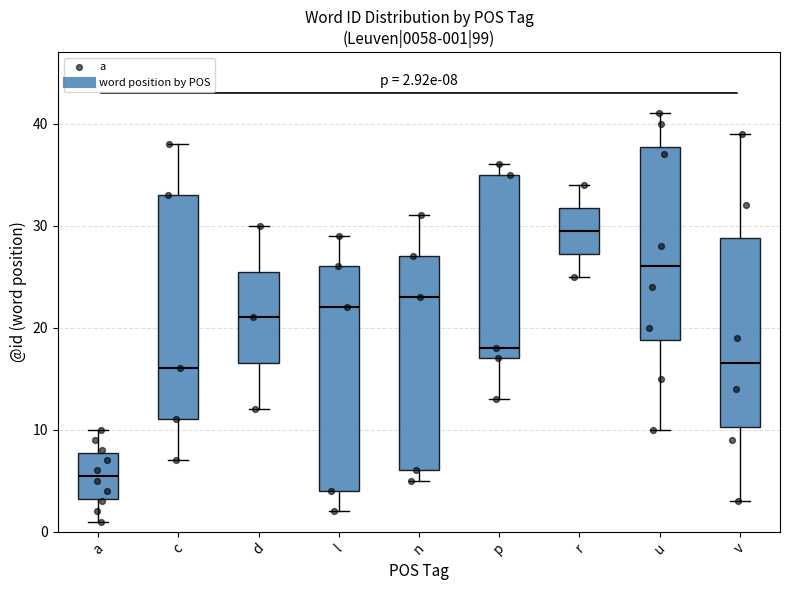

Which box has the highest median line?

r